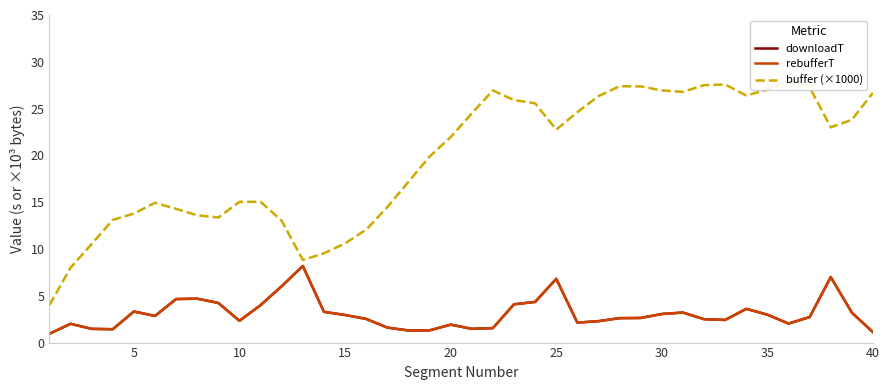

What is the average value of the rebufferT series?

3.1